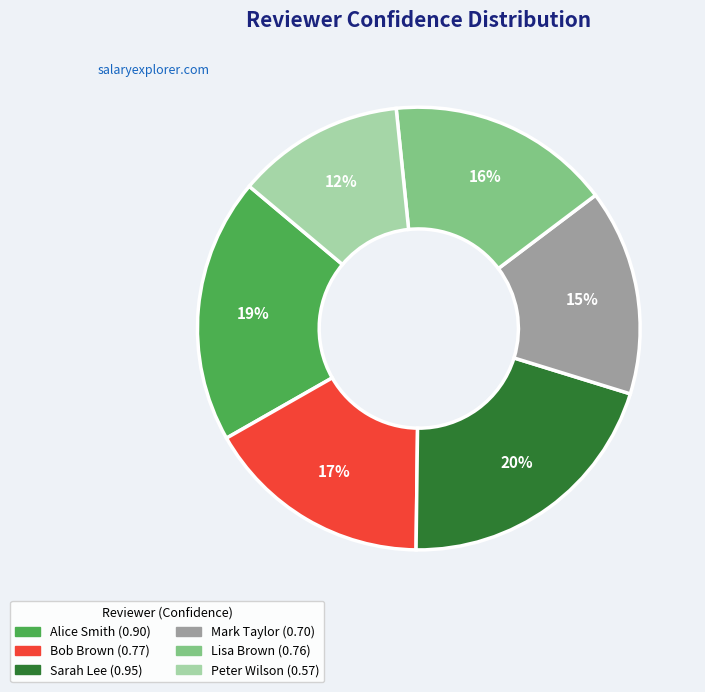

To the nearest percent, what is the average slice percentage?

17%